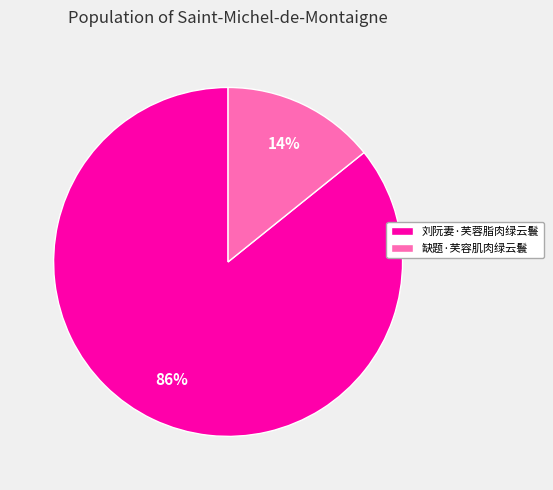

Which slice is the largest?

刘阮妻·芙蓉脂肉绿云鬟